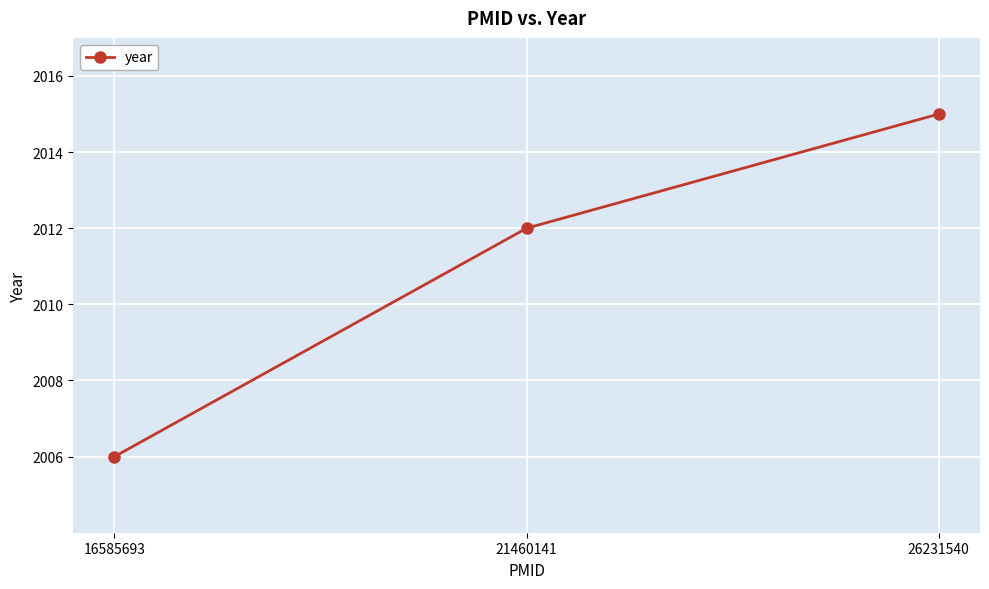

Count the number of categories in the chart.

3